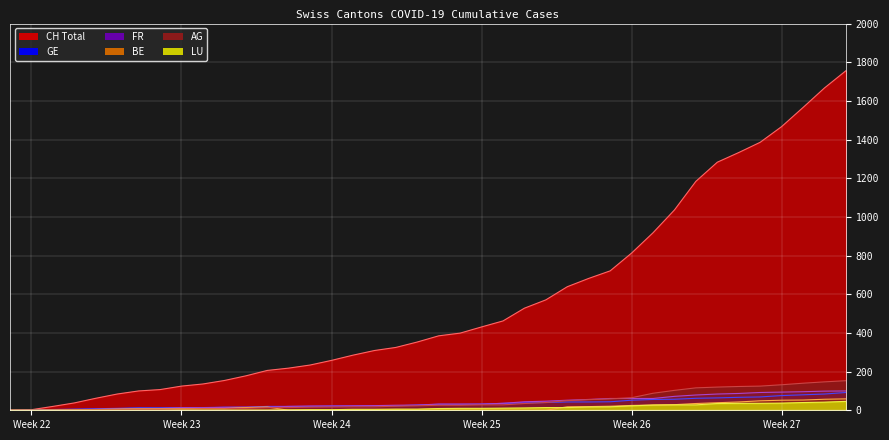

What is the total value across all series at Week 26?

1039